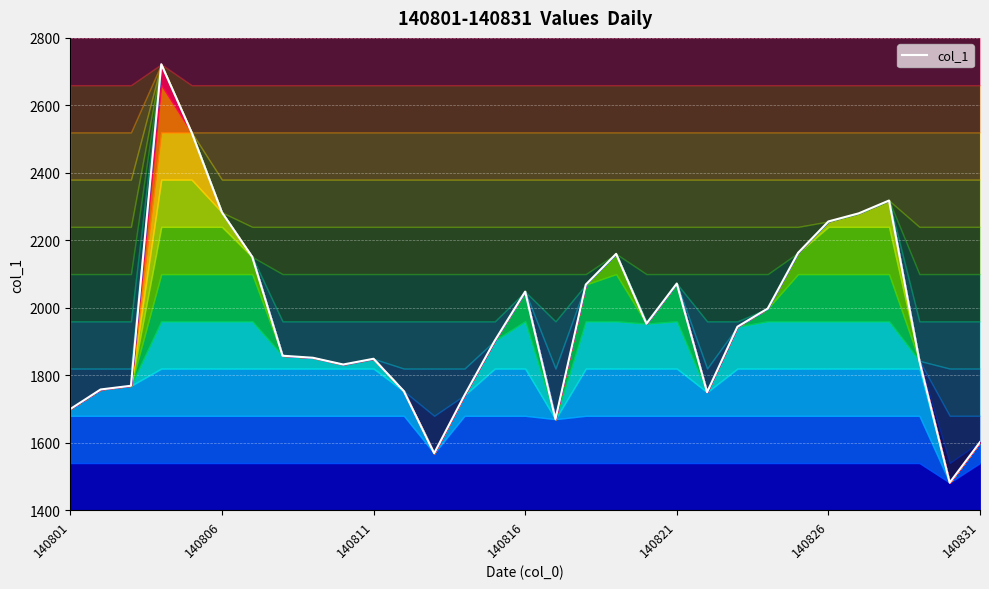

What is the maximum value for col_1?

2722